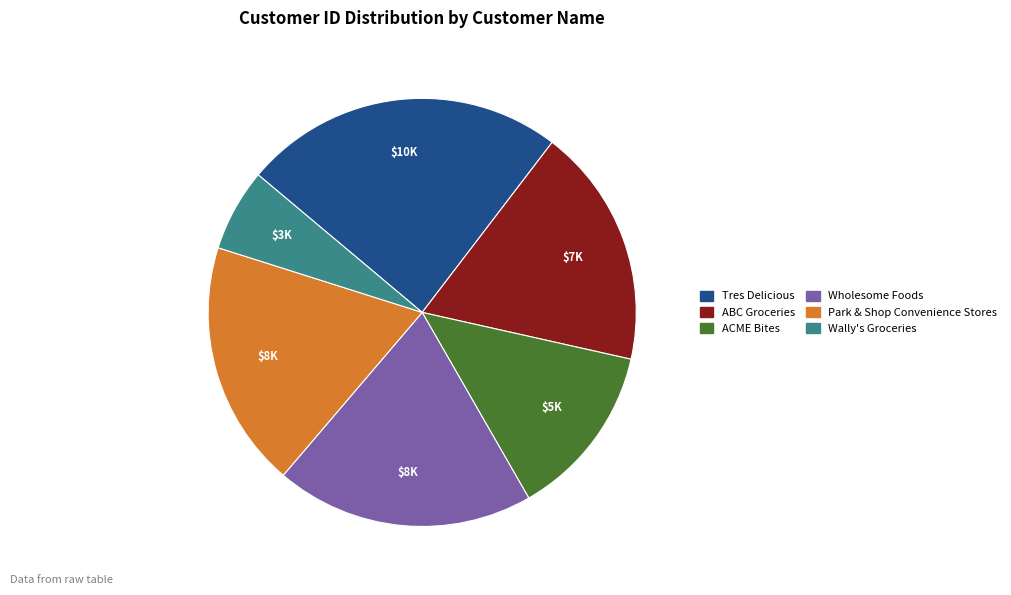

How many slices are in this pie chart?

6